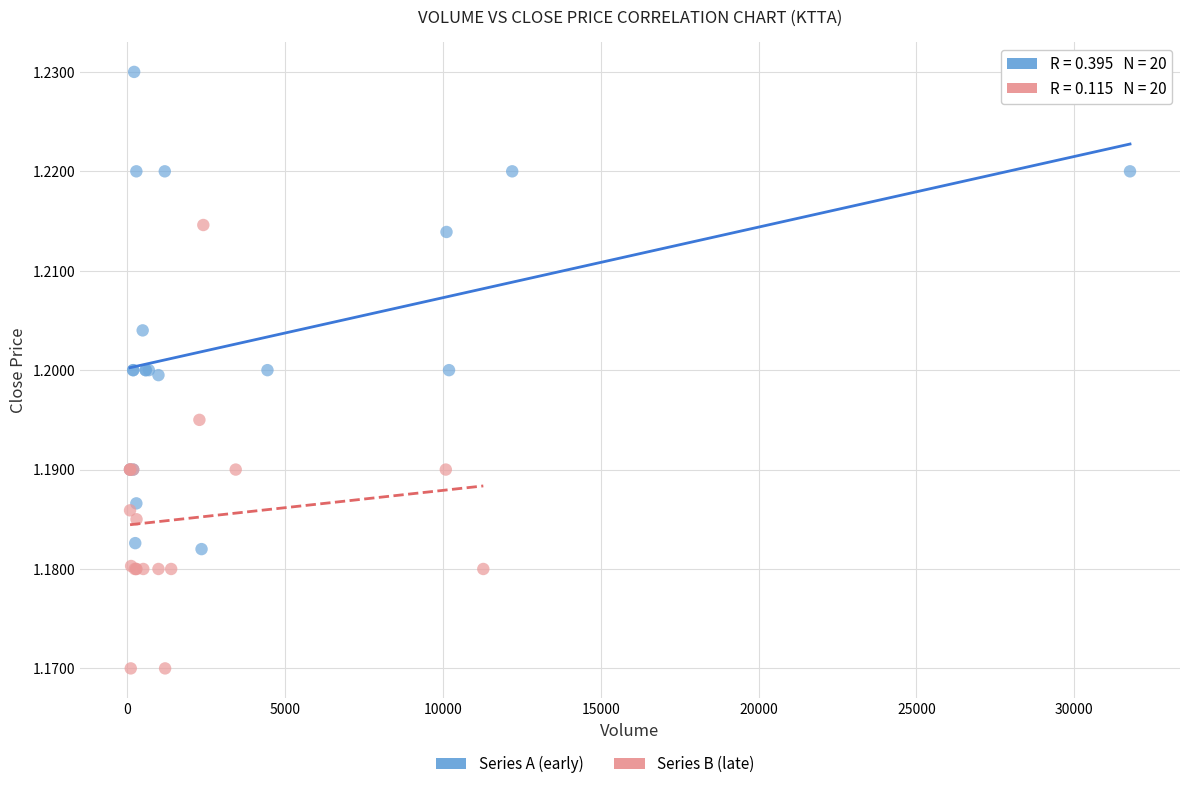

Which series has the largest Y range (max minus min)?

Series A (early)